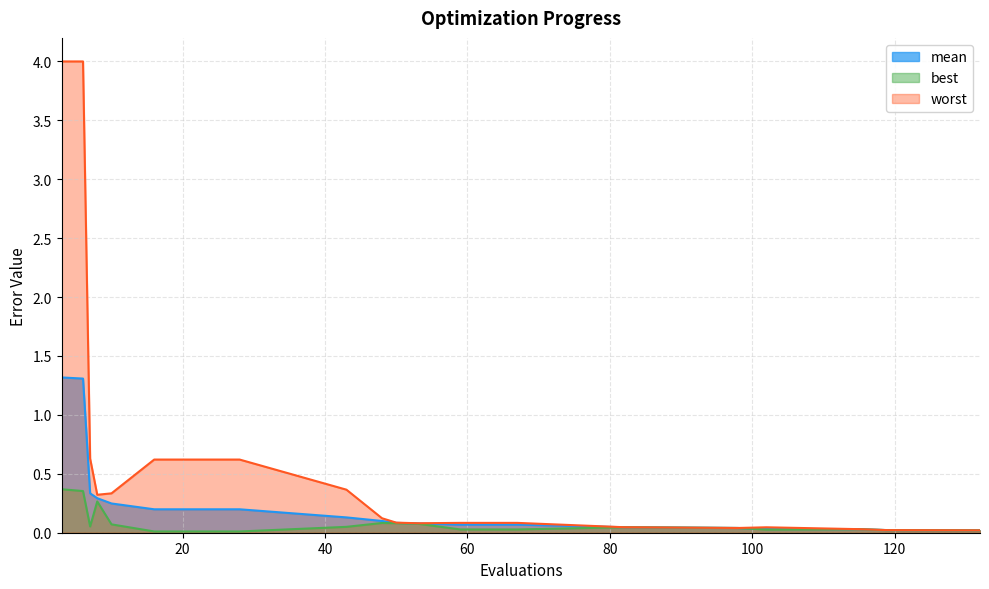

Reading left to right, list all the values displayed in this chart.

mean: 3=1.3	6=1.3	7=0.3	8=0.3	10=0.2	16=0.2	20=0.2	24=0.2	28=0.2	43=0.1	48=0.1	50=0.1	53=0.1	59=0.1	67=0.1	82=0.0	98=0.0	102=0.0	115=0.0	119=0.0	132=0.0
best: 3=0.4	6=0.4	7=0.1	8=0.3	10=0.1	16=0.0	20=0.0	24=0.0	28=0.0	43=0.0	48=0.1	50=0.1	53=0.1	59=0.0	67=0.0	82=0.0	98=0.0	102=0.0	115=0.0	119=0.0	132=0.0
worst: 3=4.0	6=4.0	7=0.6	8=0.3	10=0.3	16=0.6	20=0.6	24=0.6	28=0.6	43=0.4	48=0.1	50=0.1	53=0.1	59=0.1	67=0.1	82=0.0	98=0.0	102=0.0	115=0.0	119=0.0	132=0.0